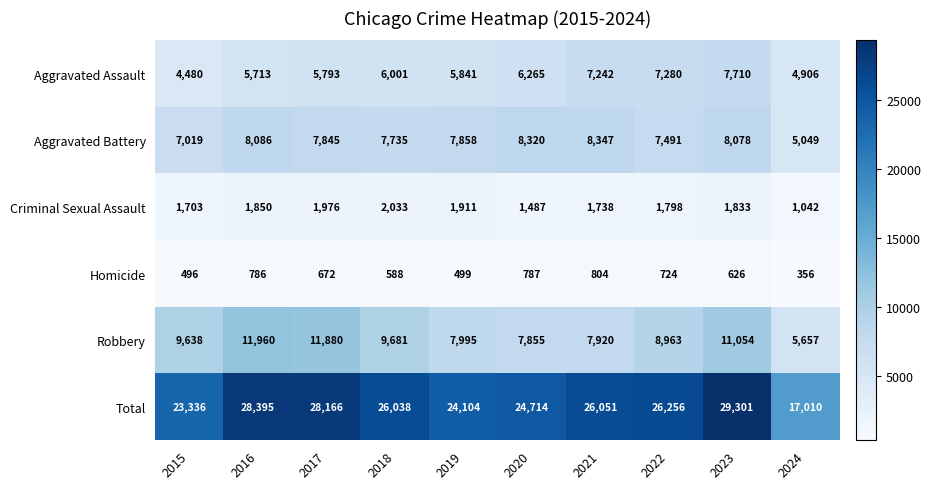

How many data points in Homicide are less than 672?

5